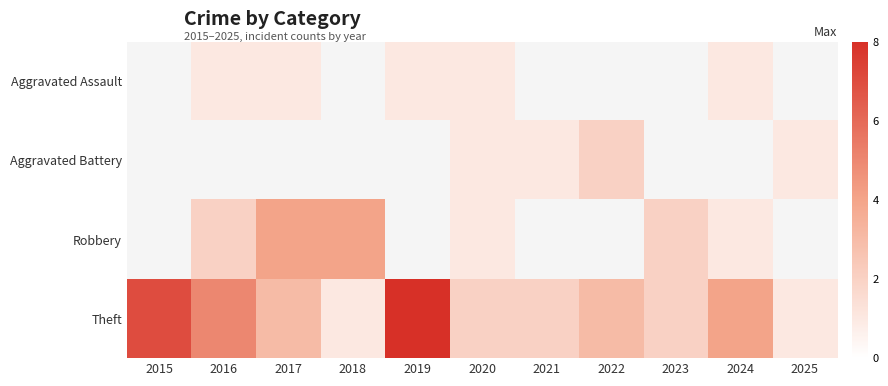

What is the average value of the Theft series?

3.5